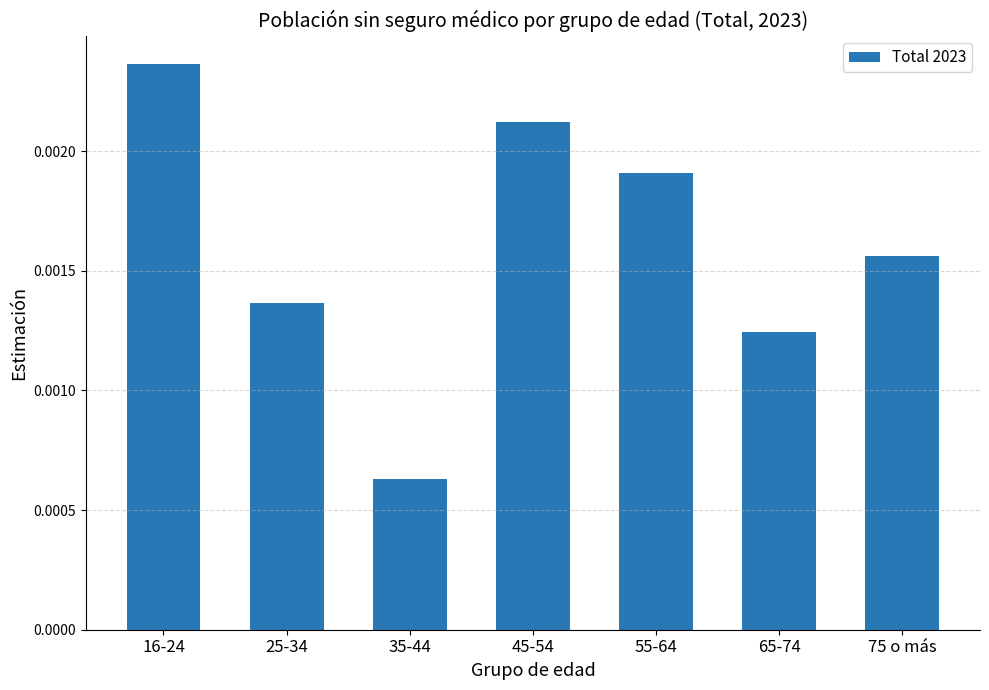

List the labels in order of value, smallest first.

35-44, 65-74, 25-34, 75 o más, 55-64, 45-54, 16-24